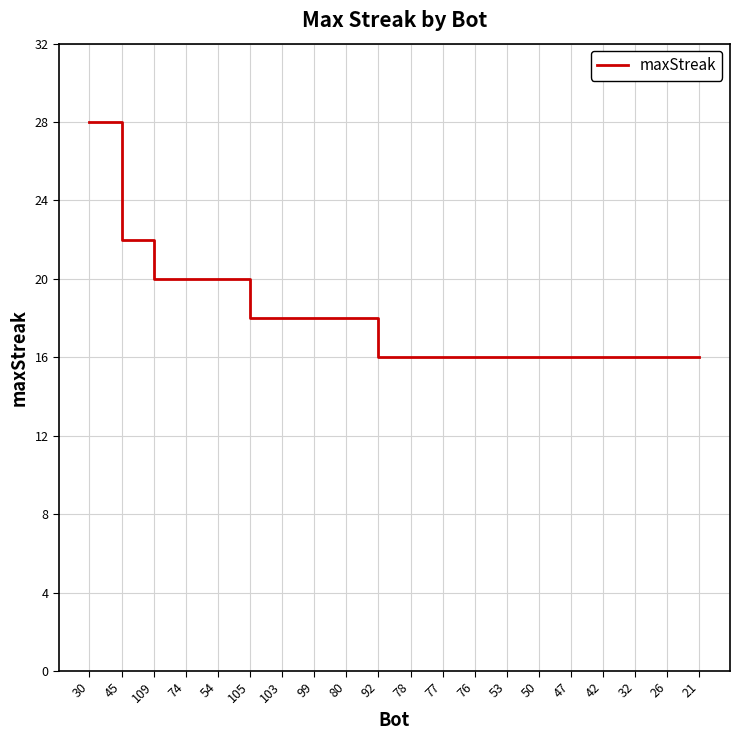

Reading left to right, what are all the values shown in this chart?

28	22	20	20	20	18	18	18	18	16	16	16	16	16	16	16	16	16	16	16